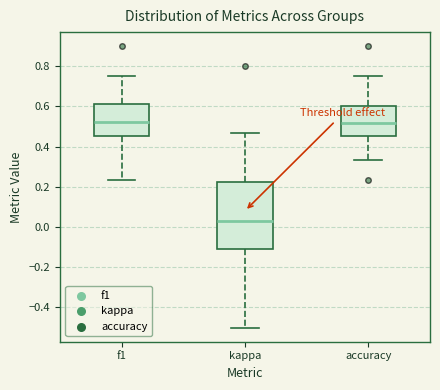

Reading left to right, read every box against the y-axis: the position of its median line, the range the box covers, and the ends of its whiskers. The values are not printed on the chart, so give them approximately, as read against the axis.

f1: median 0.52, box 0.46 to 0.62, whiskers 0.24 to 0.76
kappa: median 0.02, box -0.12 to 0.22, whiskers -0.50 to 0.46
accuracy: median 0.52, box 0.46 to 0.60, whiskers 0.34 to 0.76